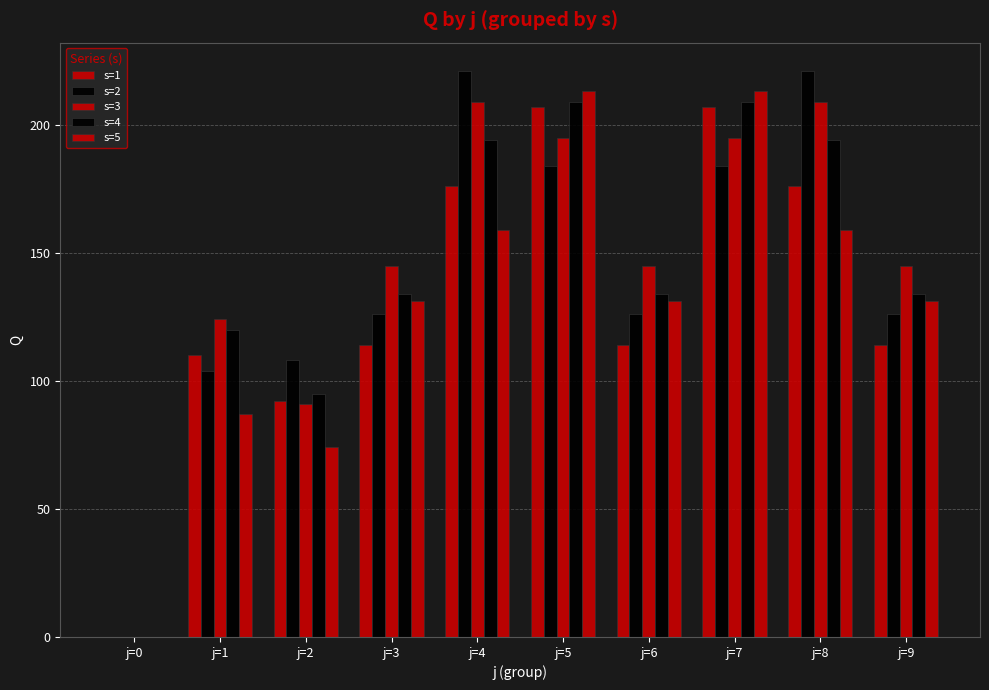

What is the total value across all series at j=9?

650